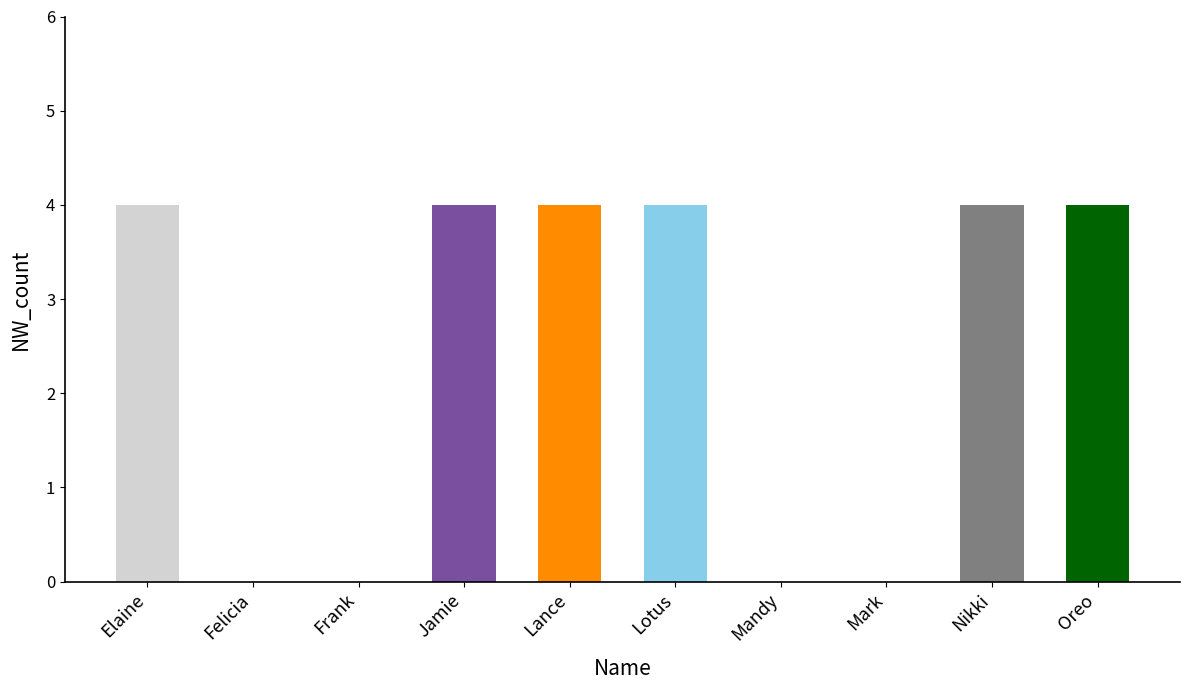

What is the maximum value shown in the chart?

4